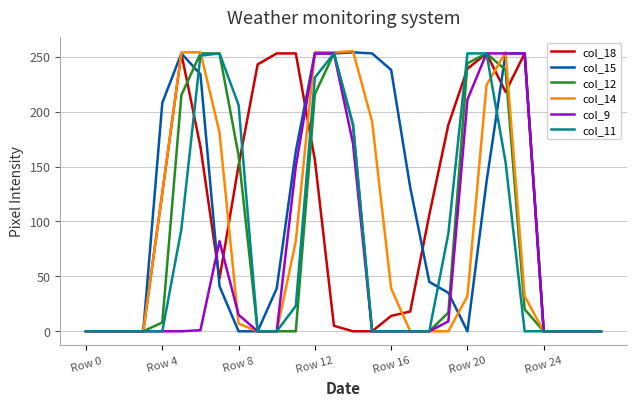

Reading left to right, what are all the values shown in this chart?

col_18: 0	0	0	0	126	253	168	48	151	243	253	253	156	5	0	0	14	18	106	188	239	253	218	253	0	0	0	0
col_15: 0	0	0	0	208	253	234	41	0	0	39	164	253	253	254	253	238	131	45	35	0	136	253	253	0	0	0	0
col_12: 0	0	0	0	8	215	253	253	160	0	0	0	216	253	188	0	0	0	0	17	244	253	238	20	0	0	0	0
col_14: 0	0	0	0	126	254	254	181	7	0	0	82	254	254	255	191	39	0	0	0	32	224	254	32	0	0	0	0
col_9: 0	0	0	0	0	0	1	82	15	0	0	150	253	253	171	0	0	0	0	9	211	253	253	253	0	0	0	0
col_11: 0	0	0	0	0	93	251	253	206	0	0	23	231	253	188	0	0	0	0	89	253	253	154	0	0	0	0	0